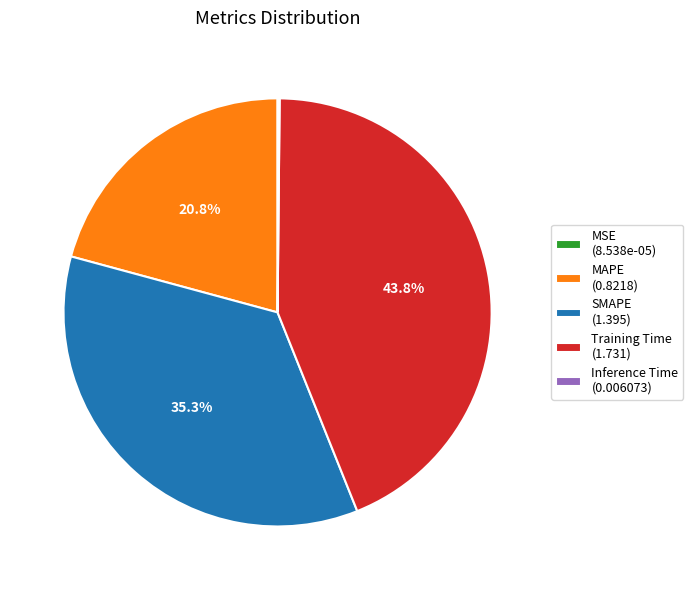

Between Training Time and SMAPE, which is larger?

Training Time